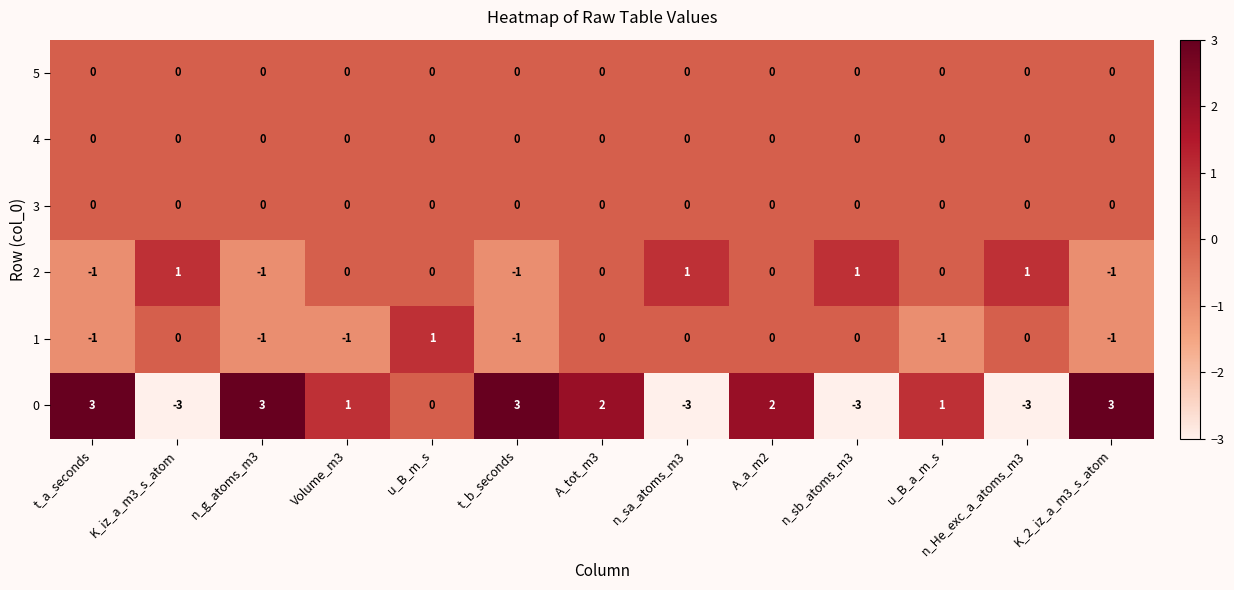

Is it true that 5 equals 0 at t_b_seconds?

True